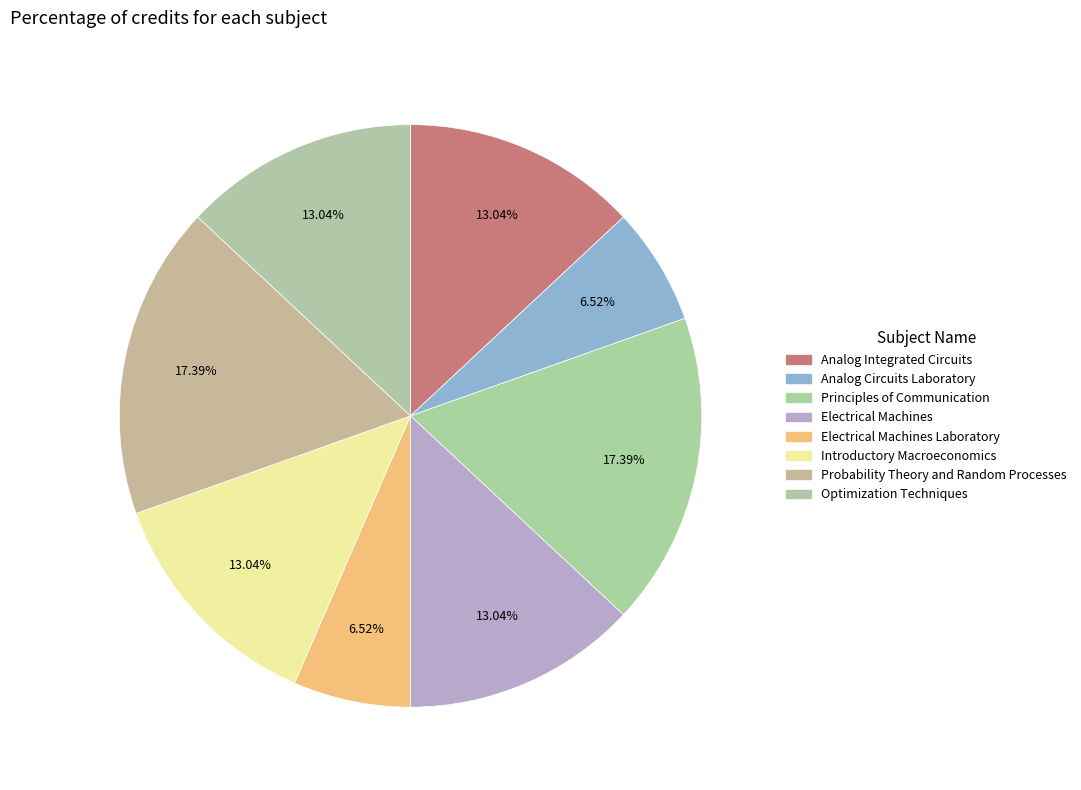

To the nearest percent, what is the combined percentage of Probability Theory and Random Processes and Principles of Communication?

35%